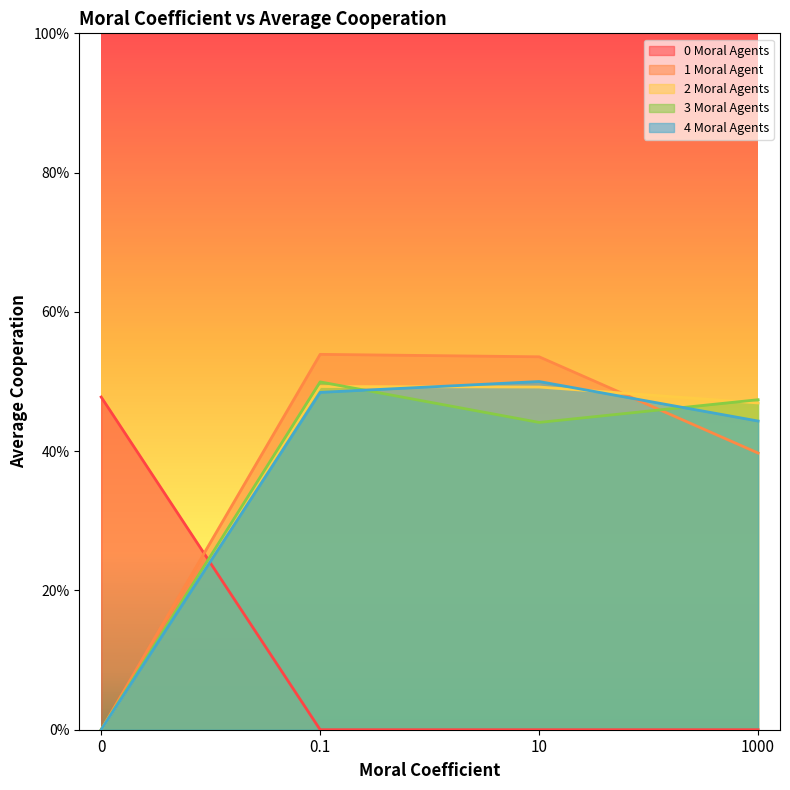

What are all the series names shown in the legend?

0 Moral Agents, 1 Moral Agent, 2 Moral Agents, 3 Moral Agents, 4 Moral Agents